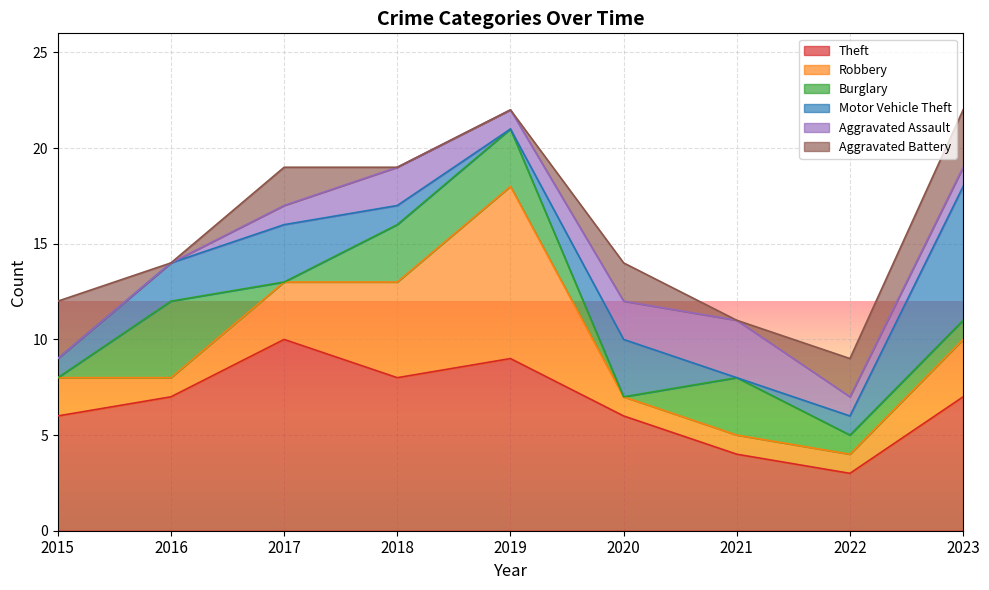

What is the difference between the Aggravated Battery values at 2020 and 2016?

2